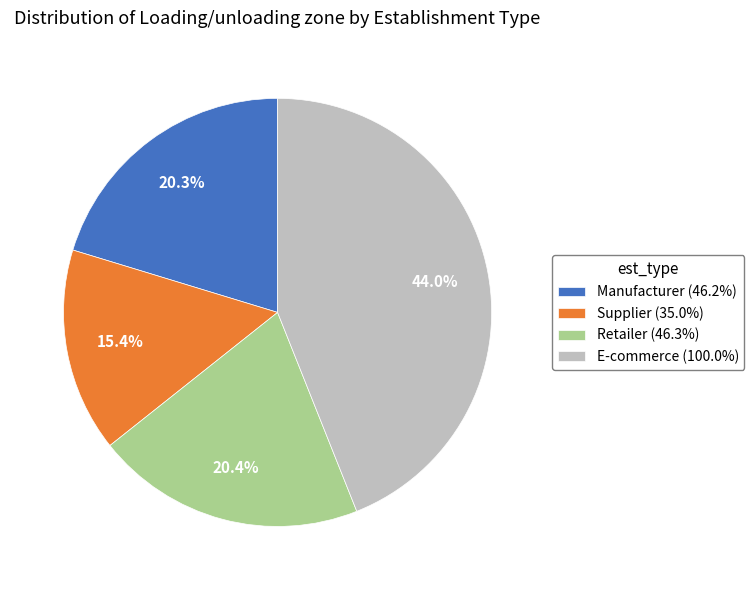

How many slices are in this pie chart?

4